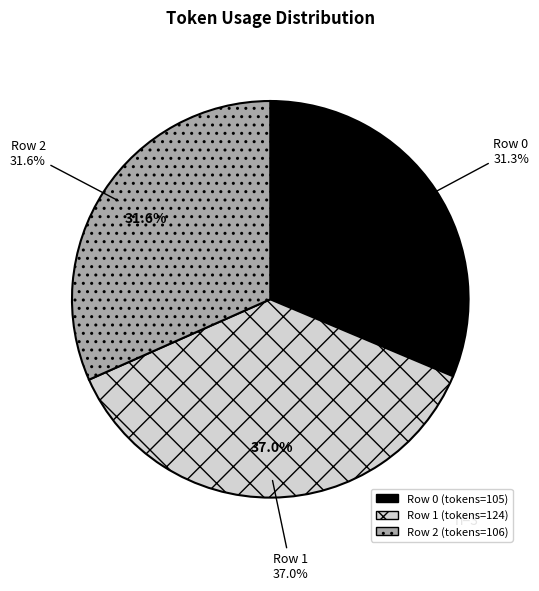

Which has a higher value, 2 or 0?

2